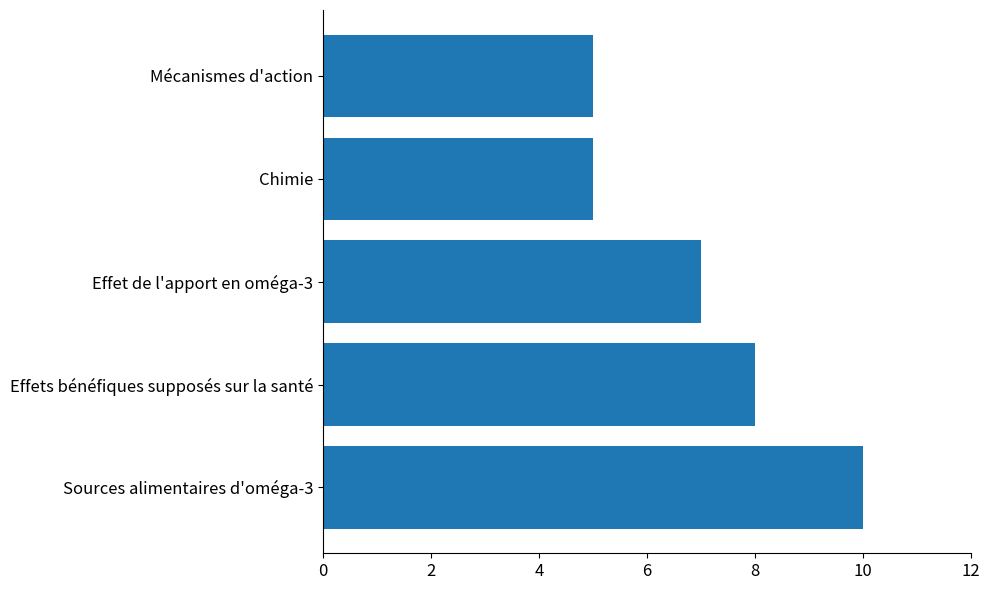

How many values are below 7?

2